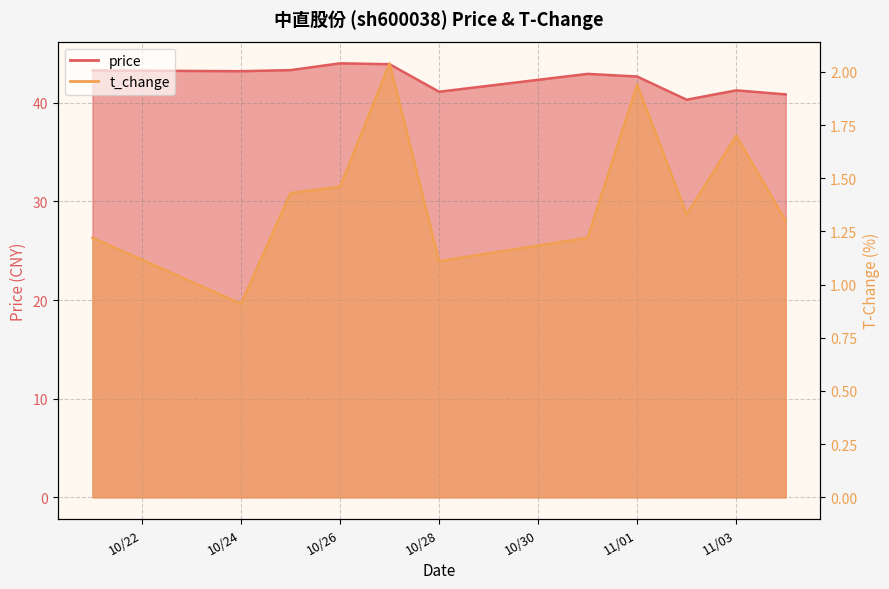

What is the value of the price point at the 5th from the left?

43.9